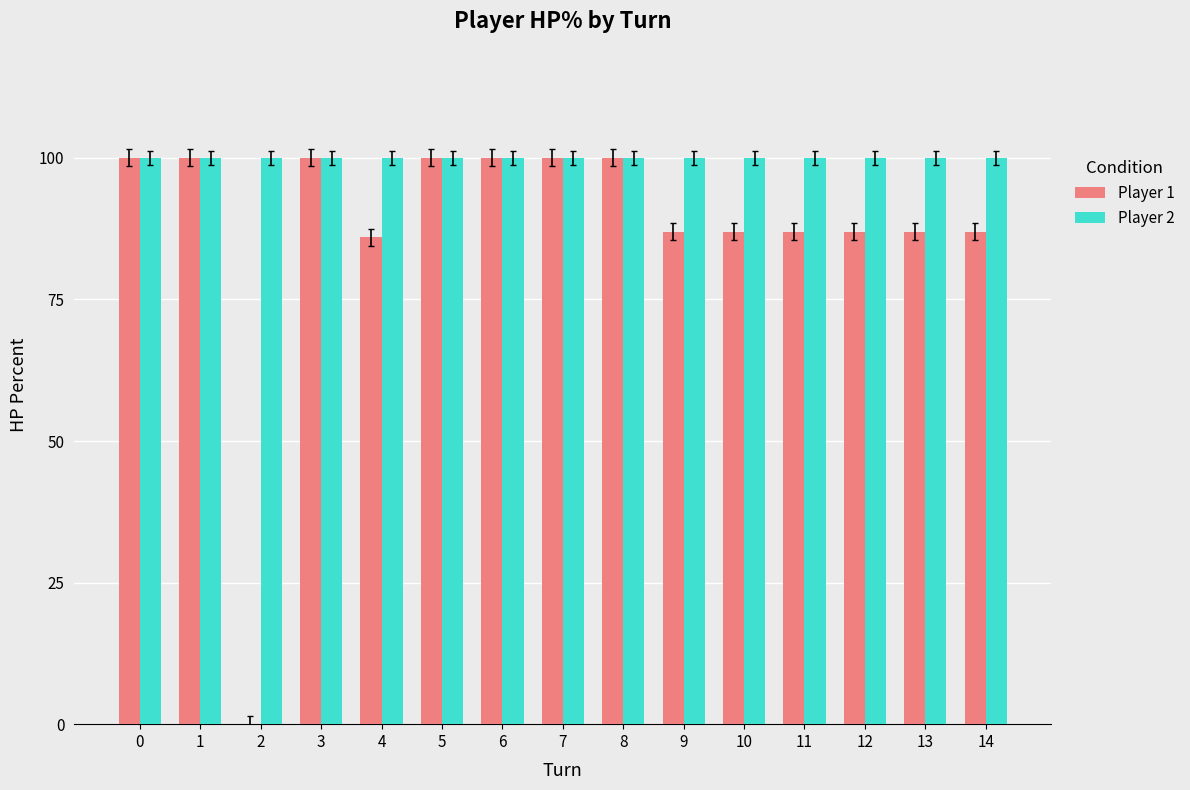

What is the sum of the Player 2 values at 10 and 9?

200